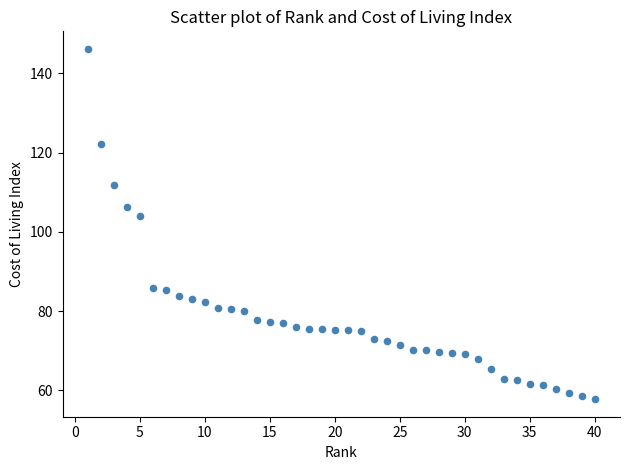

What is the range of Y values (max minus min)?

88.4